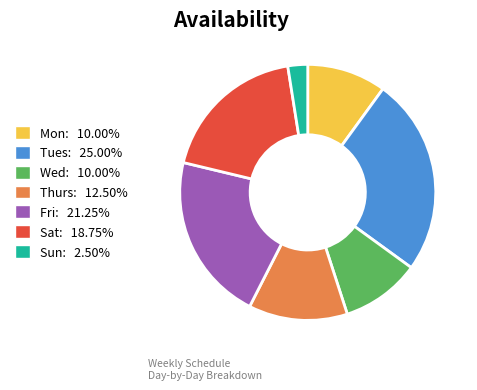

True or false: Thurs accounts for 27% of the total.

False